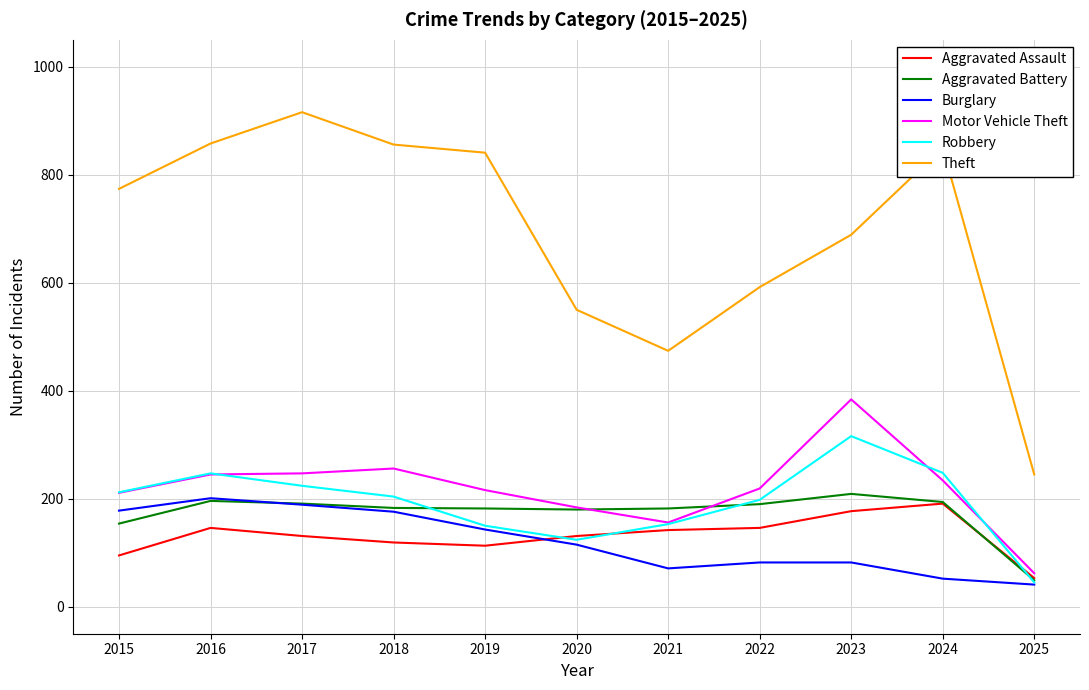

True or false: Burglary and Motor Vehicle Theft cross at least once.

False